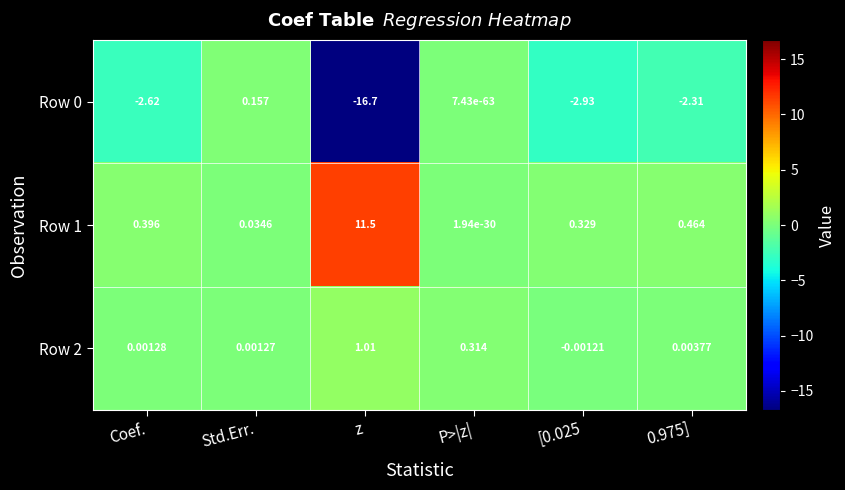

At which label does Row 2 first exceed 0?

Coef.